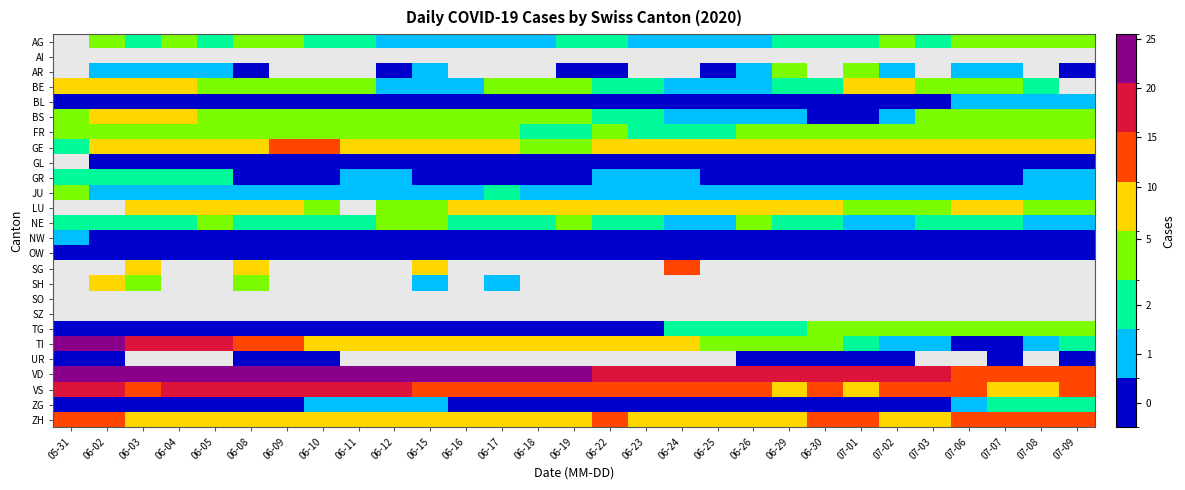

List the labels in order of ZG value, largest first.

07-07, 07-08, 07-09, 06-10, 06-11, 06-12, 06-15, 07-06, 05-31, 06-02, 06-03, 06-04, 06-05, 06-08, 06-09, 06-16, 06-17, 06-18, 06-19, 06-22, 06-23, 06-24, 06-25, 06-26, 06-29, 06-30, 07-01, 07-02, 07-03